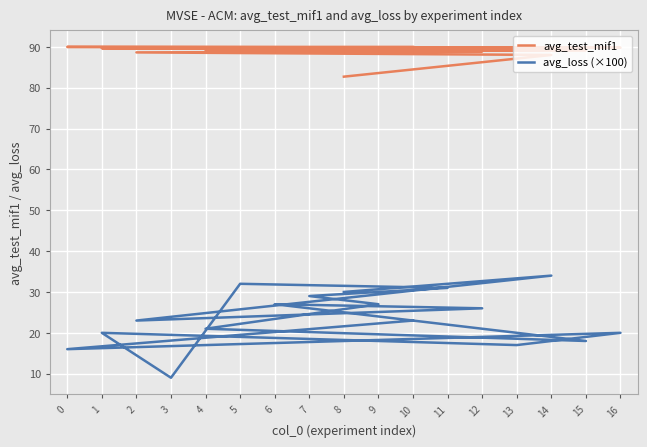

Which has a higher value, 7 or 15?

7